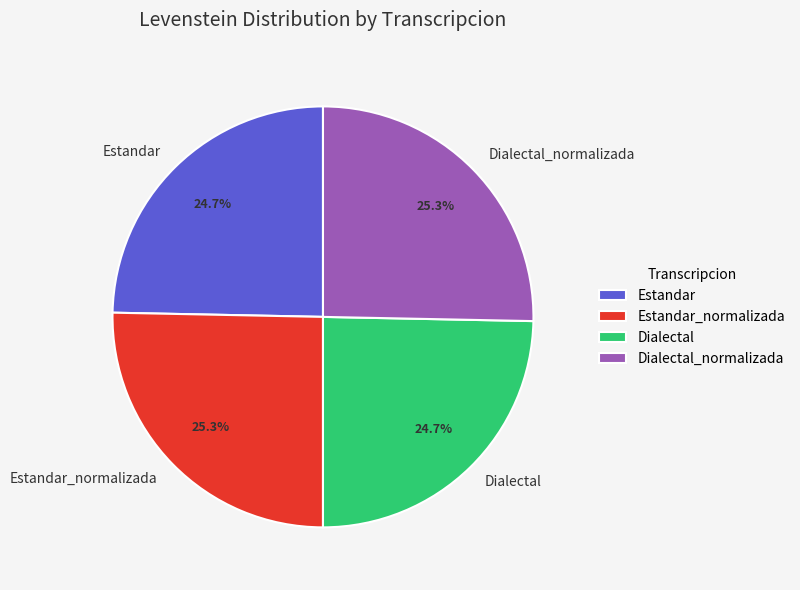

Does Estandar represent more than half of the total?

No